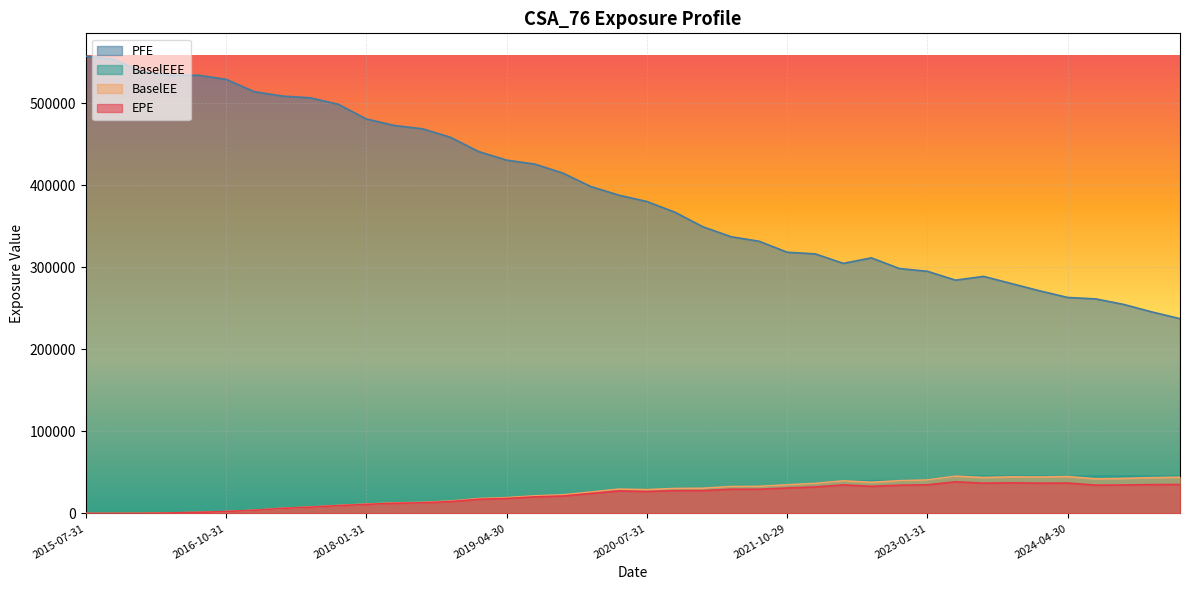

Rank the series by their maximum value, from lowest to highest.

EPE, BaselEE, BaselEEE, PFE